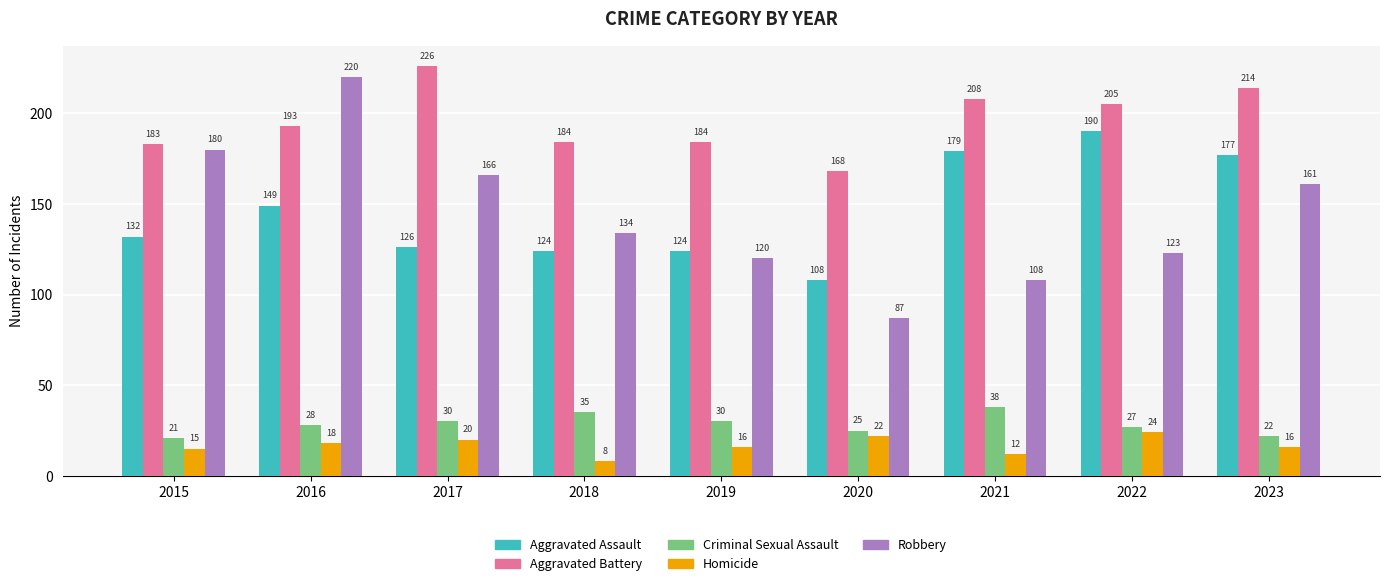

True or false: Aggravated Assault has a value of 252 at 2022.

False